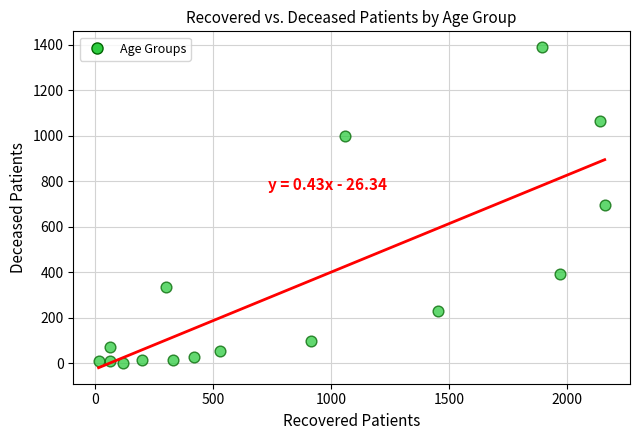

What is the range of Y values (max minus min)?

1386